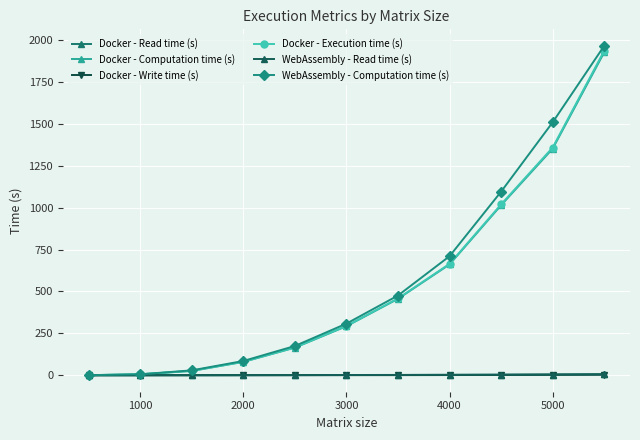

What are all the series names shown in the legend?

Docker - Read time (s), Docker - Computation time (s), Docker - Write time (s), Docker - Execution time (s), WebAssembly - Read time (s), WebAssembly - Computation time (s)